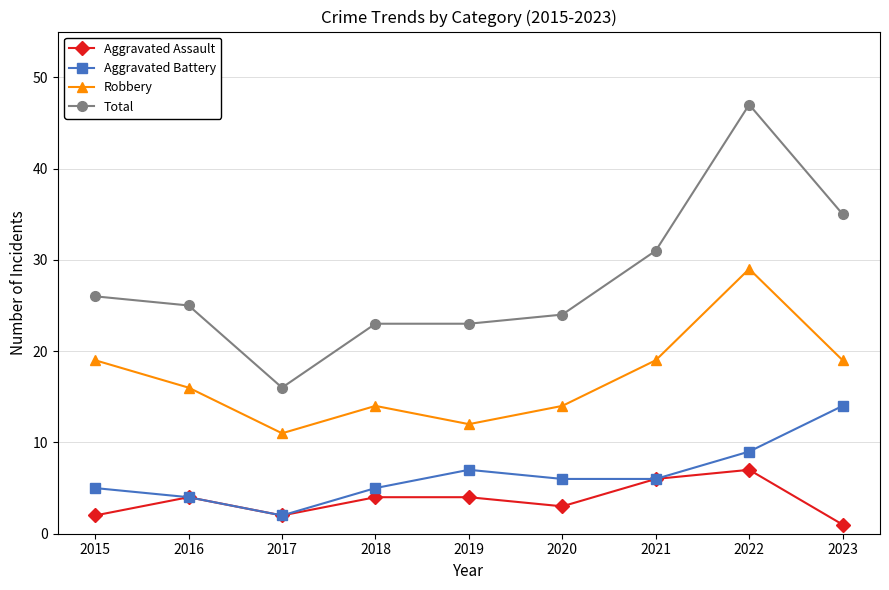

At which label does Aggravated Battery reach its peak?

2023